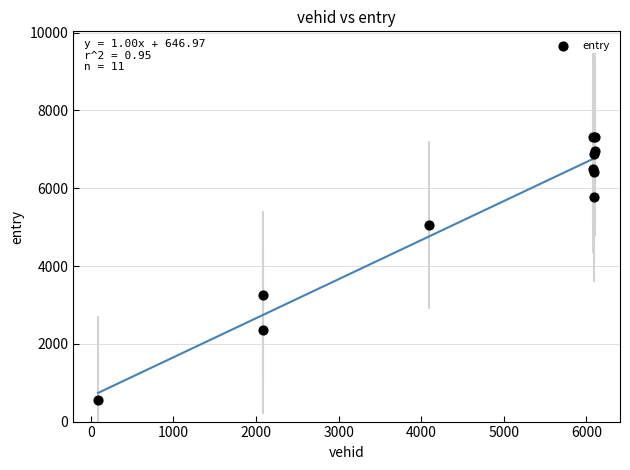

What Y value in the scatter plot is closest to 3936?

3243.6